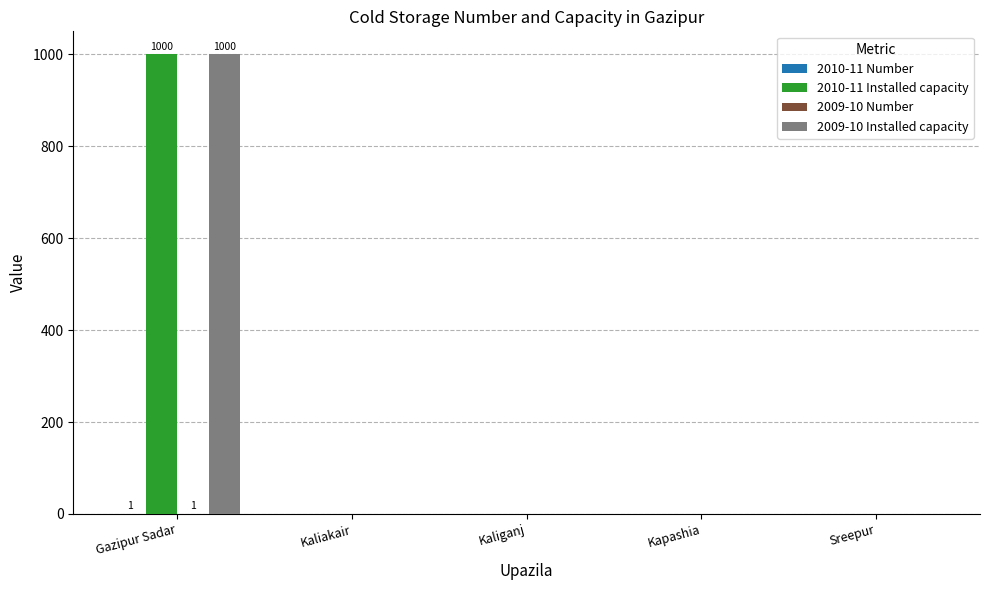

At which category is the sum across all series the highest?

Gazipur Sadar